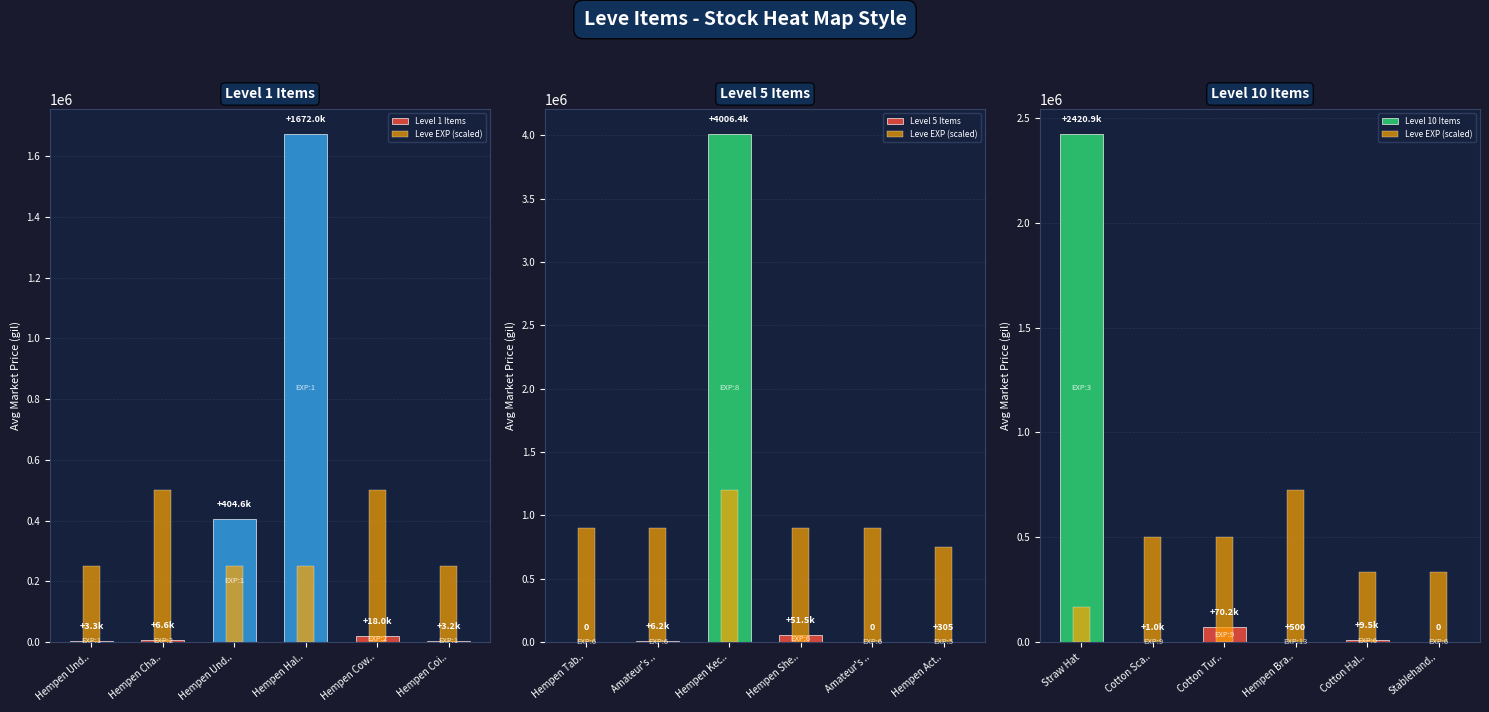

What is the sum of all Level 10 Items values?

2502101.0